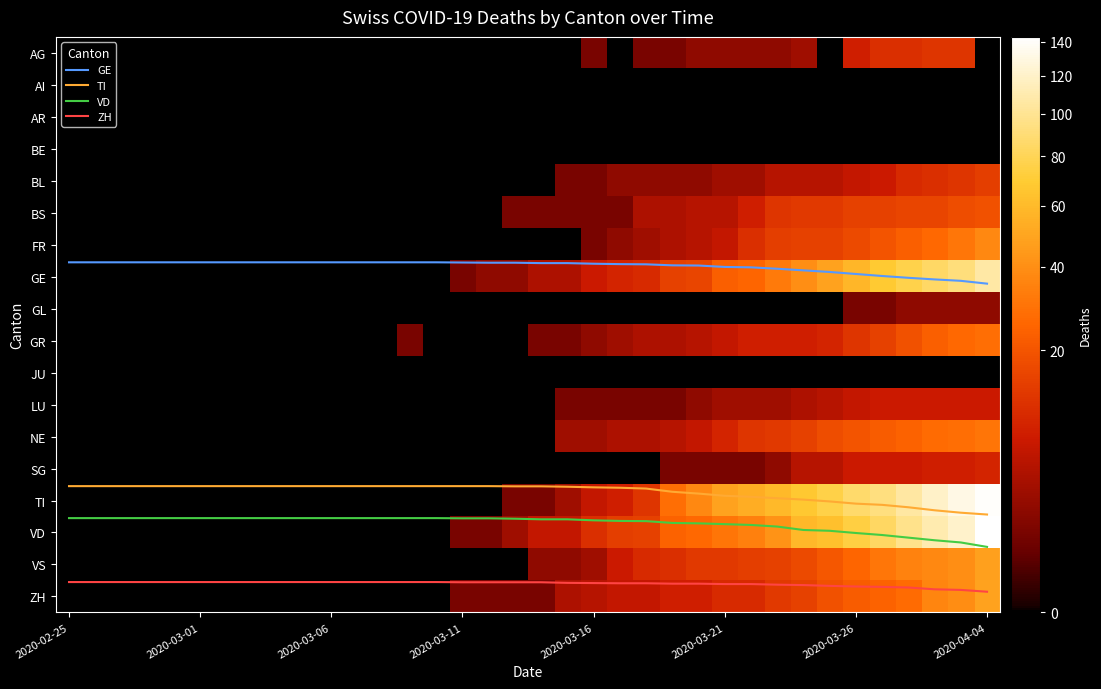

How many data points does each series have?

36